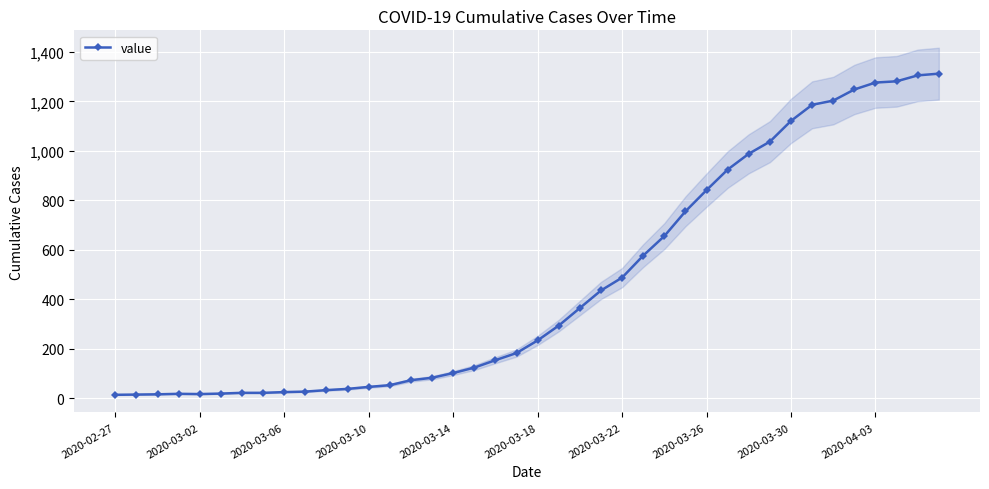

What is the highest value of the value series?

1312